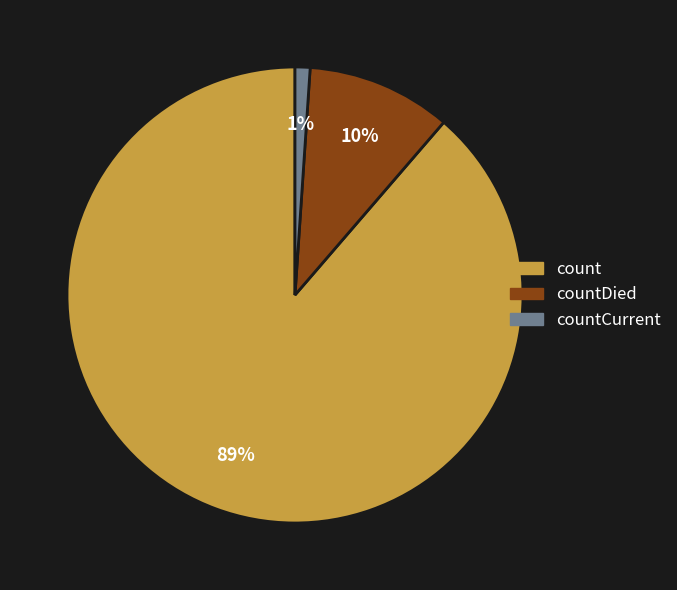

To the nearest percent, what is the combined percentage of countCurrent and countDied?

11%